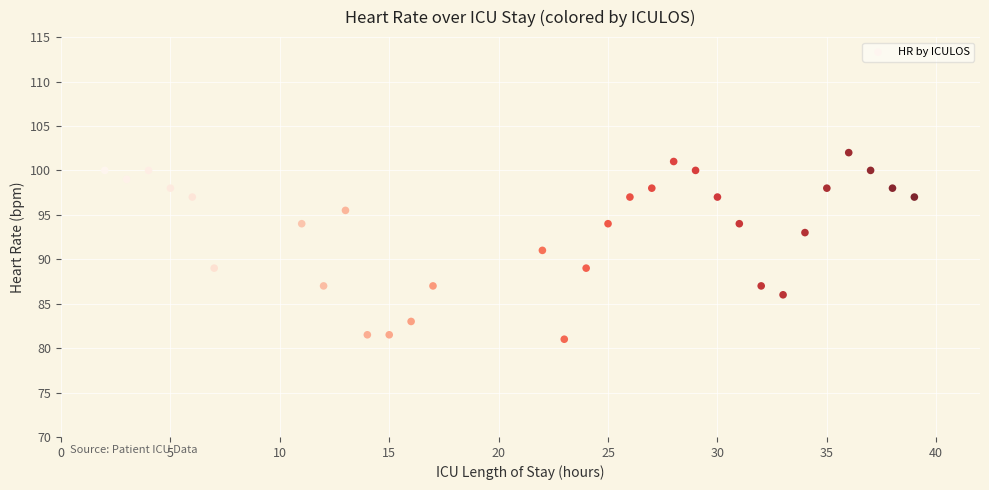

What is the range of Y values (max minus min)?

21.0